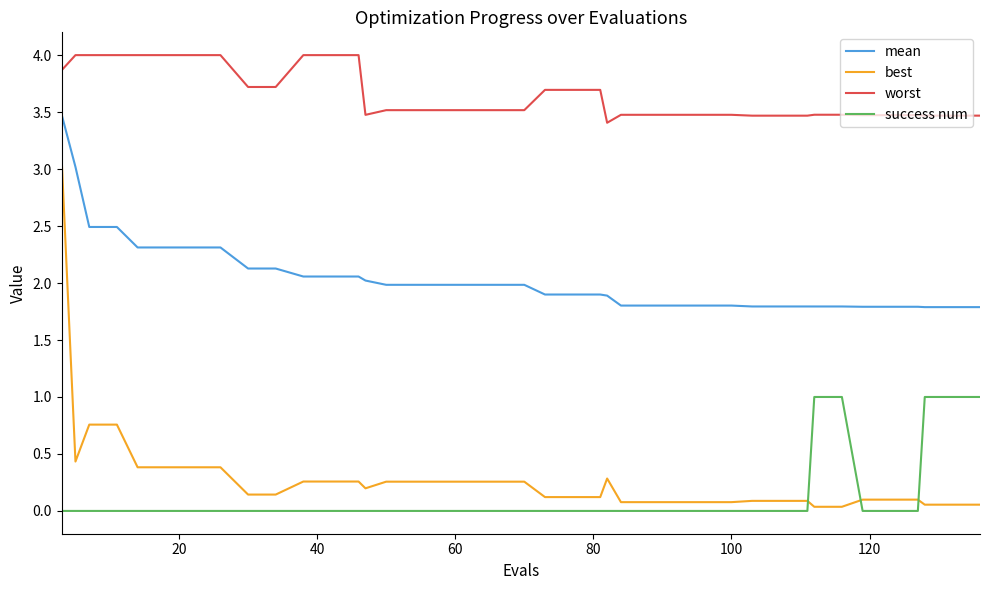

True or false: best and worst cross at least once.

False